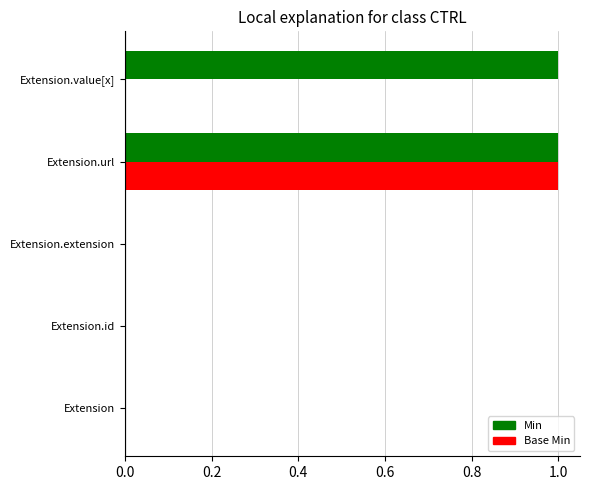

Reading right to left, extract all data points from this chart.

Min: Extension.value[x]=1	Extension.url=1	Extension.extension=0	Extension.id=0	Extension=0
Base Min: Extension.value[x]=0	Extension.url=1	Extension.extension=0	Extension.id=0	Extension=0